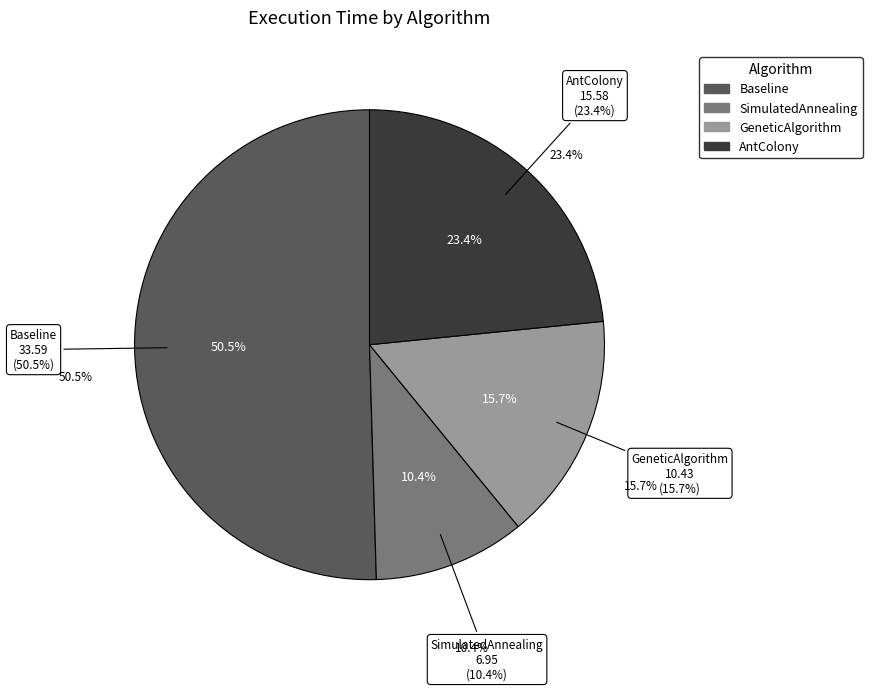

Which has a higher value, AntColony or GeneticAlgorithm?

AntColony